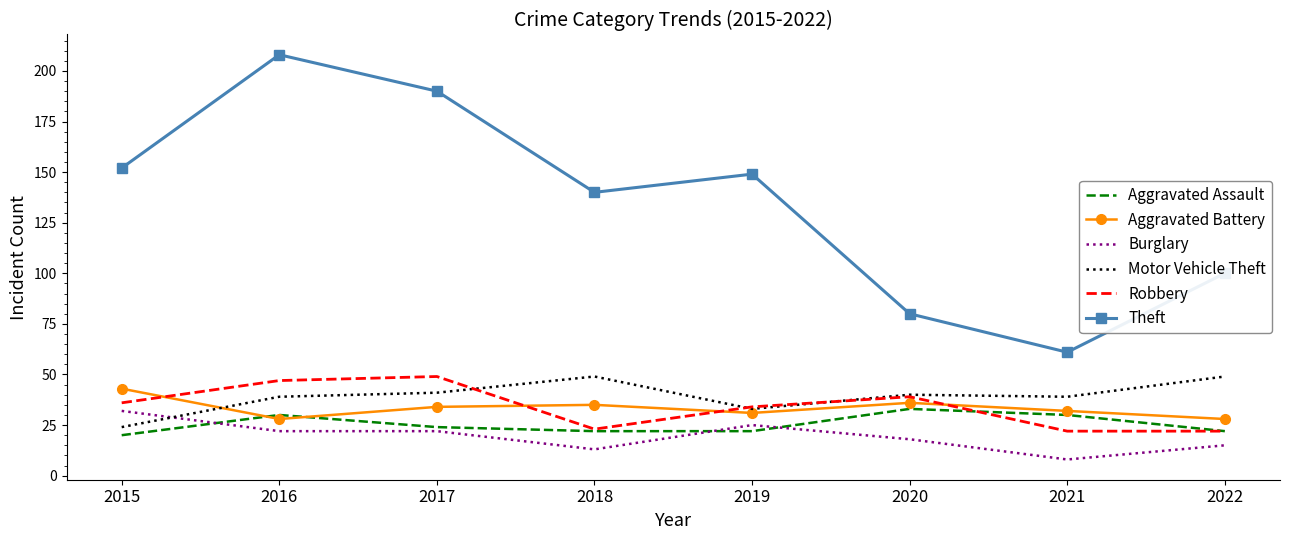

How many interior local valleys does the Aggravated Battery series have?

2